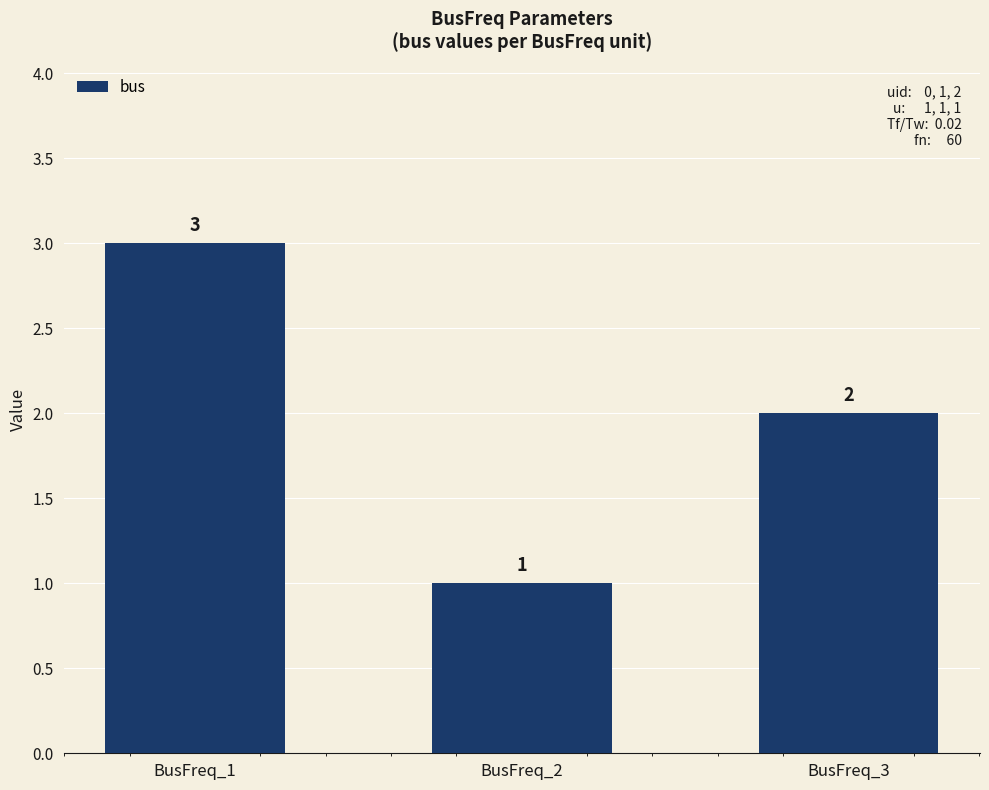

Reading left to right, transcribe all the data shown in this chart.

BusFreq_1=3	BusFreq_2=1	BusFreq_3=2